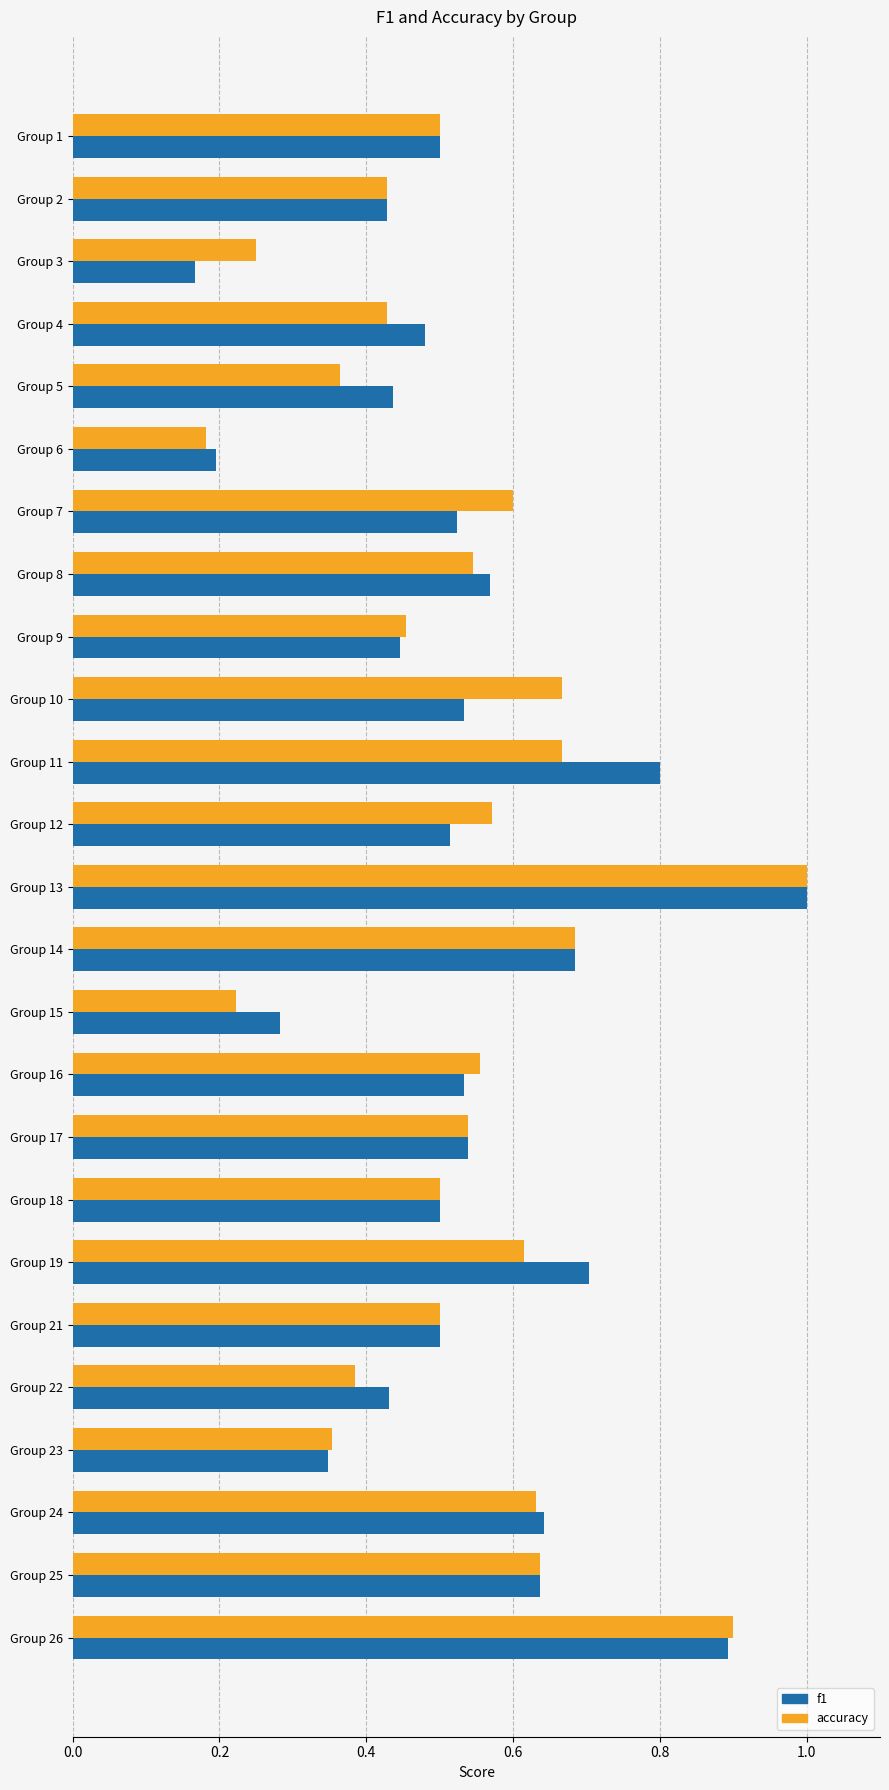

The f1 series shows 0.3 at Group 3. True or false?

False